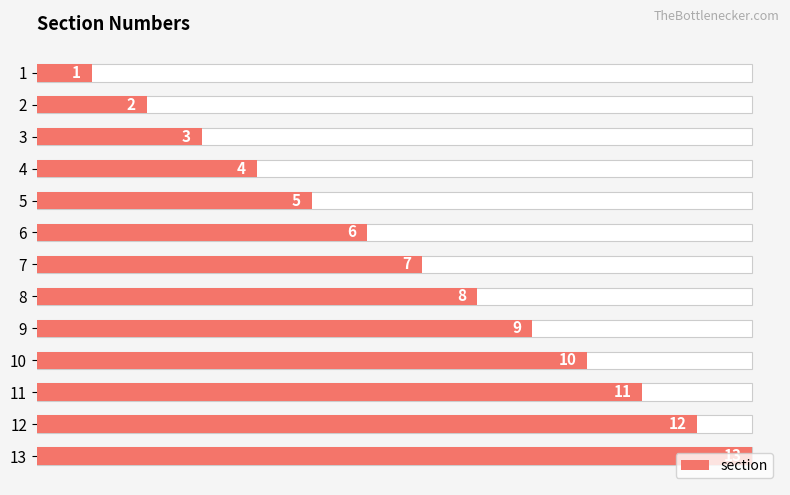

Is it true that the value at 5 is 2?

False